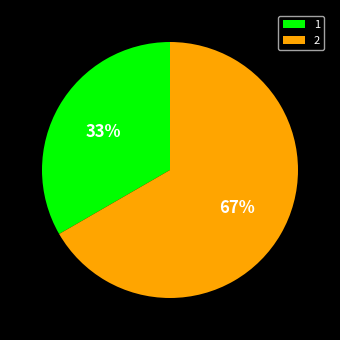

Rank the categories by value from lowest to highest.

1, 2